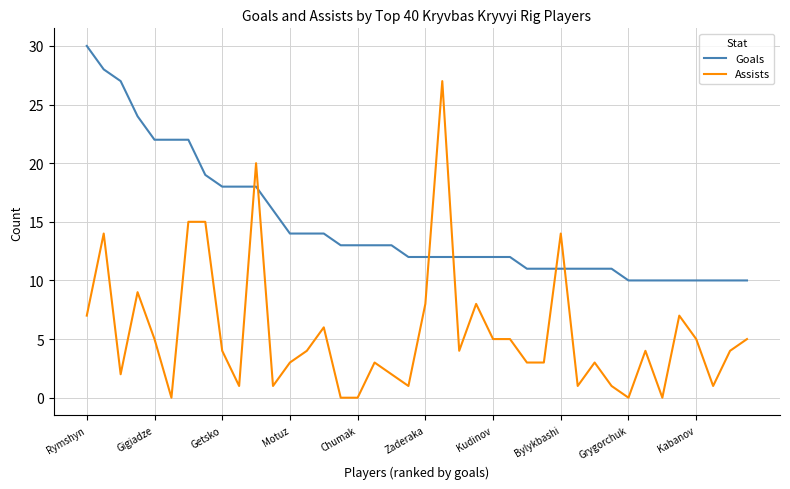

Rank the series by their maximum value, from lowest to highest.

Assists, Goals